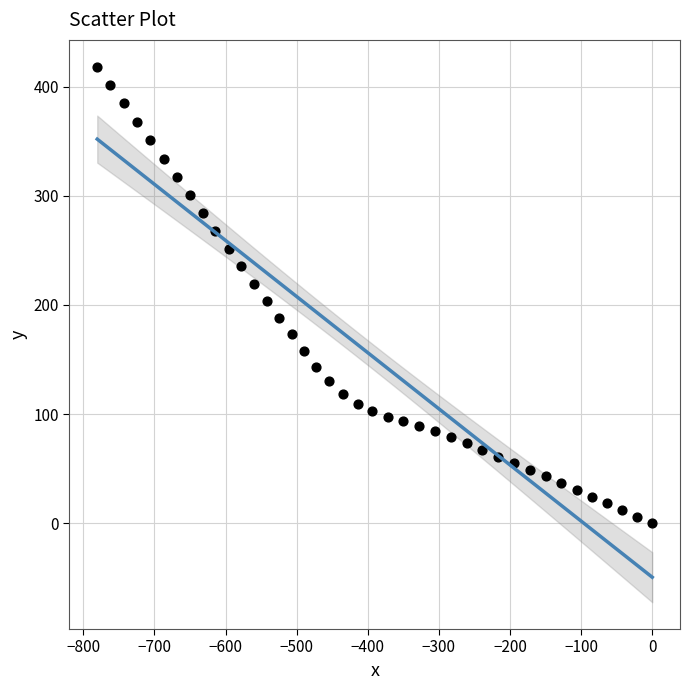

What is the range of X values (max minus min)?

780.4